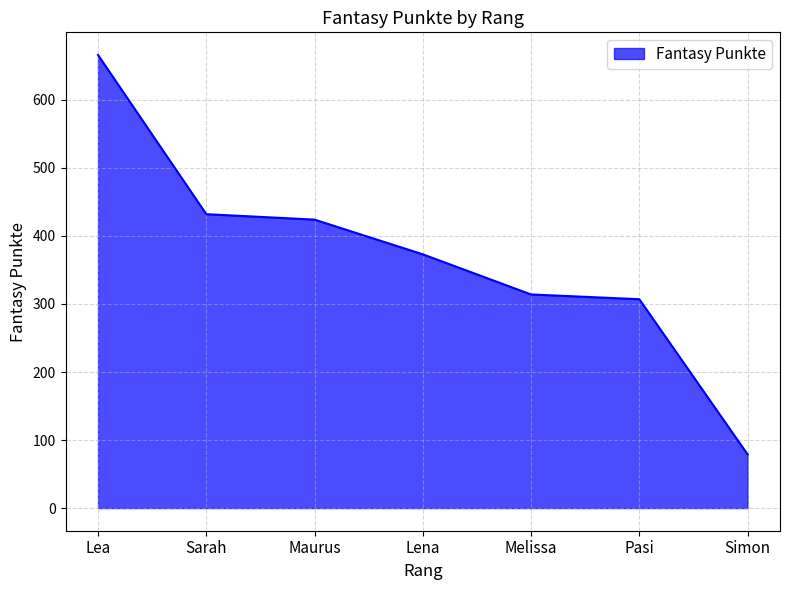

What position from the right is Sarah?

6